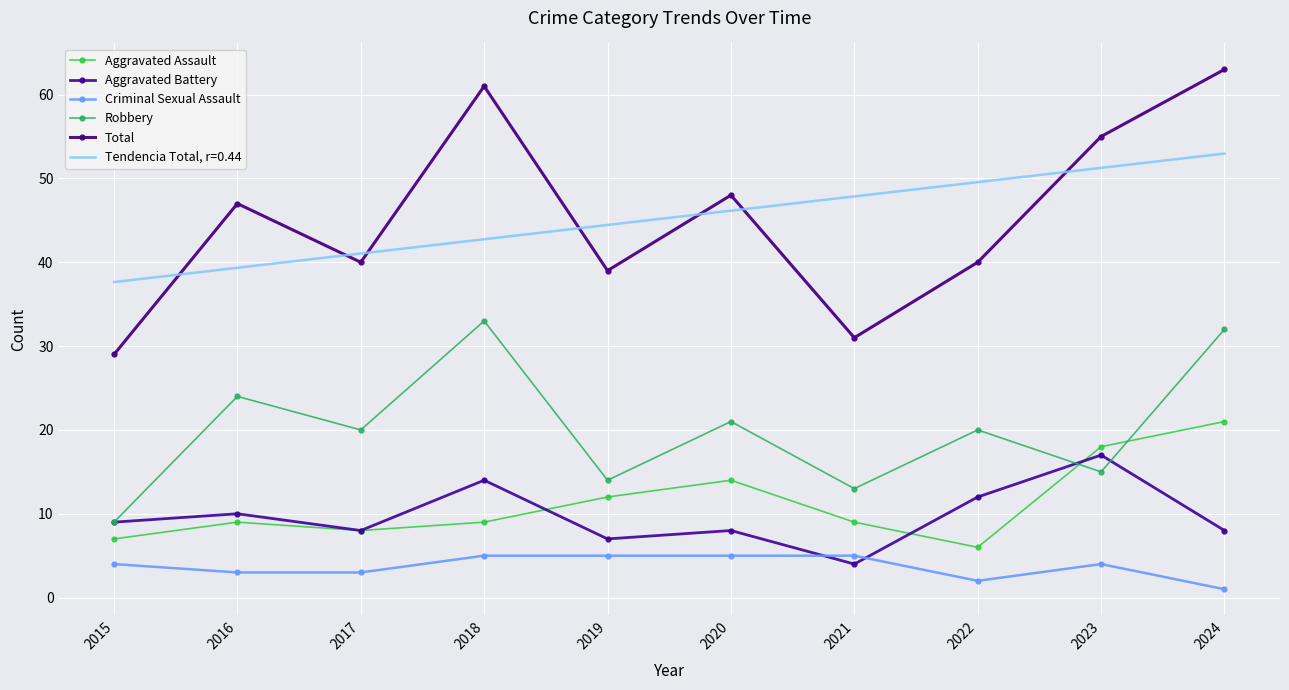

Which series has the largest total across all categories?

Total